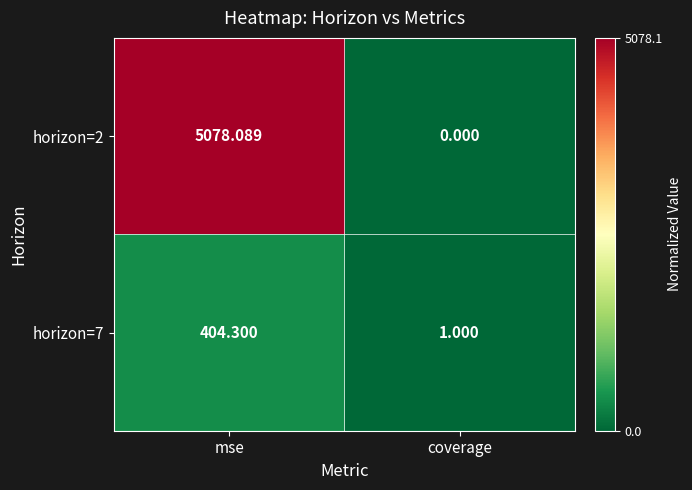

At which category does the chart reach its minimum across all series?

coverage